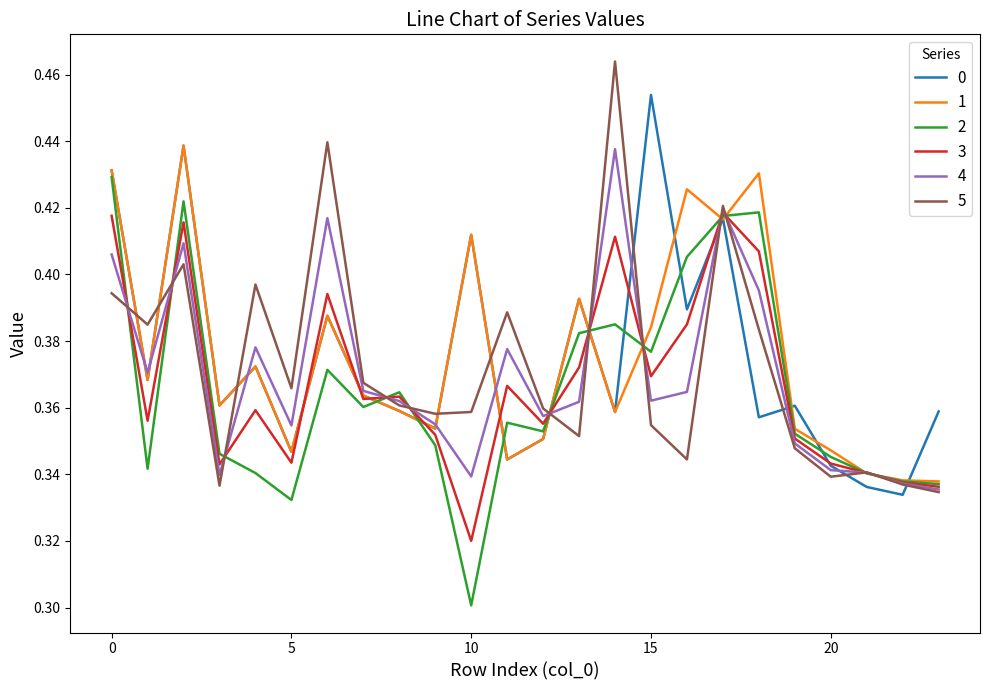

What is the difference between the maximum and second lowest values in the 5 series?

0.1